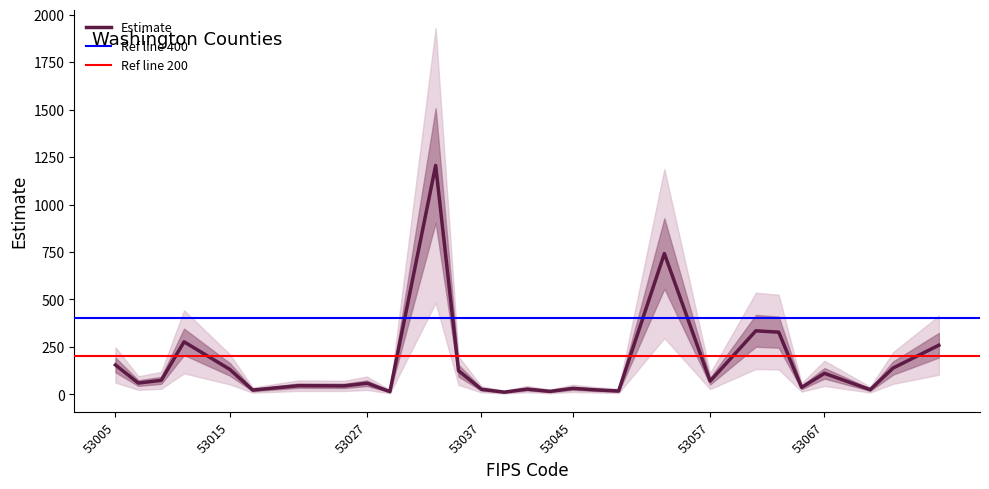

The Estimate series shows 132 at 53015. True or false?

True